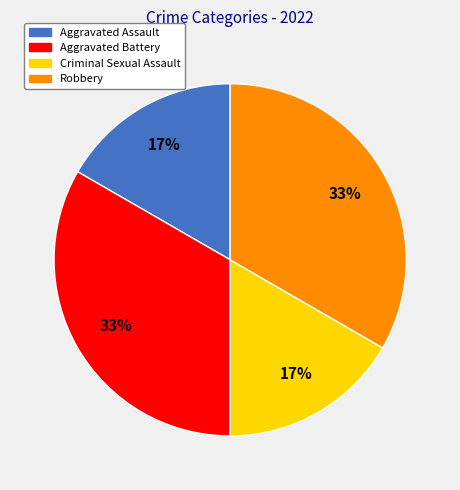

Combined, do Robbery and Aggravated Battery account for over 50%?

Yes